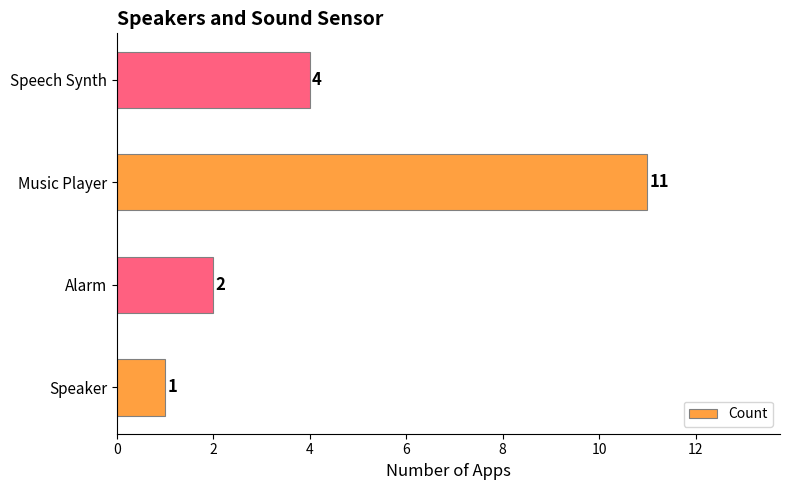

List the labels in order of value, largest first.

Music Player, Speech Synth, Alarm, Speaker